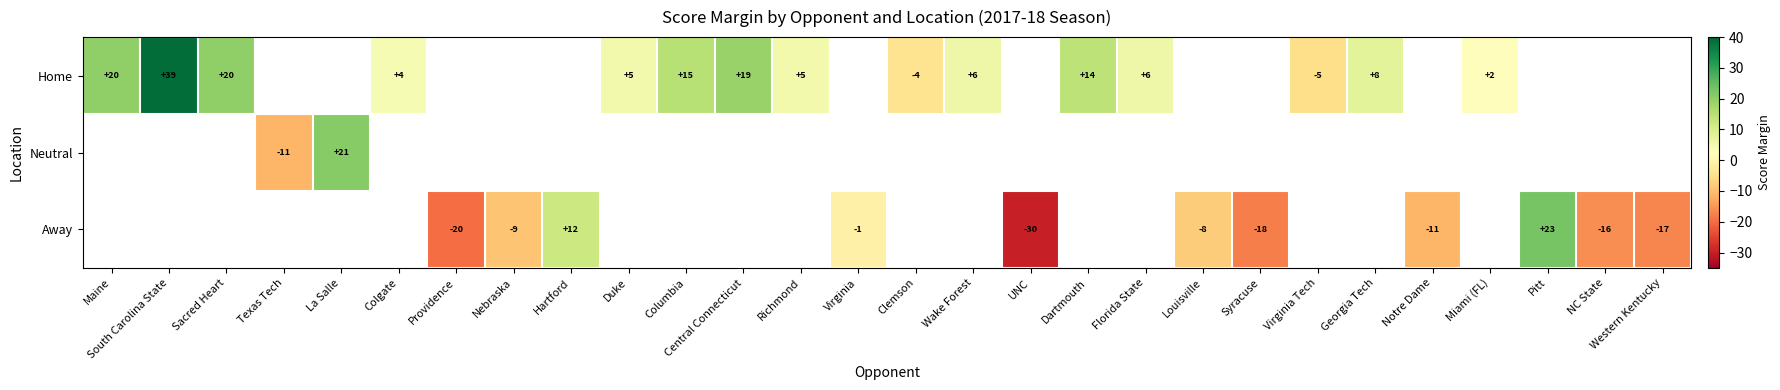

The value of Away at Providence is -28. True or false?

False